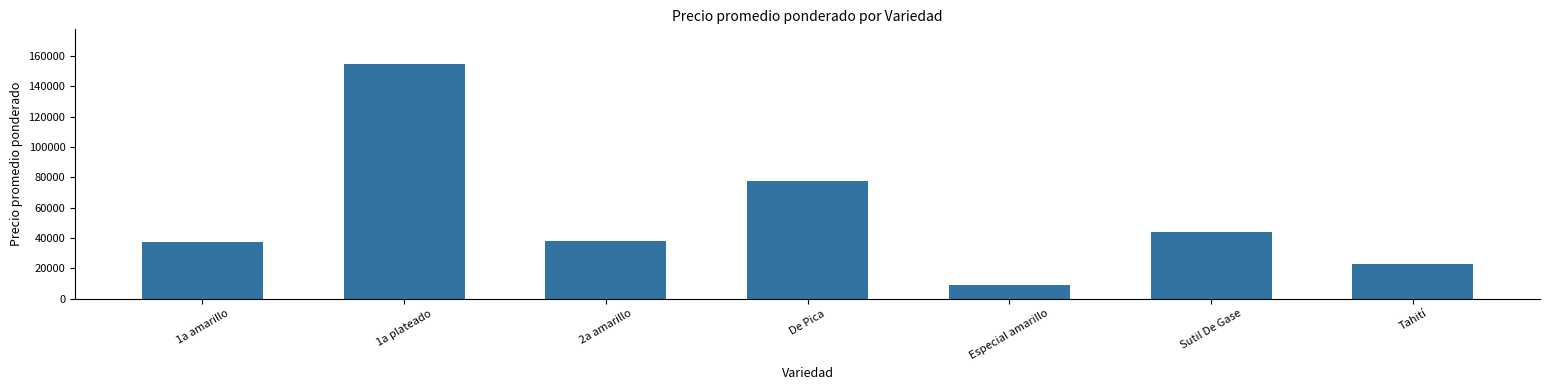

How many data points are less than 38211?

3